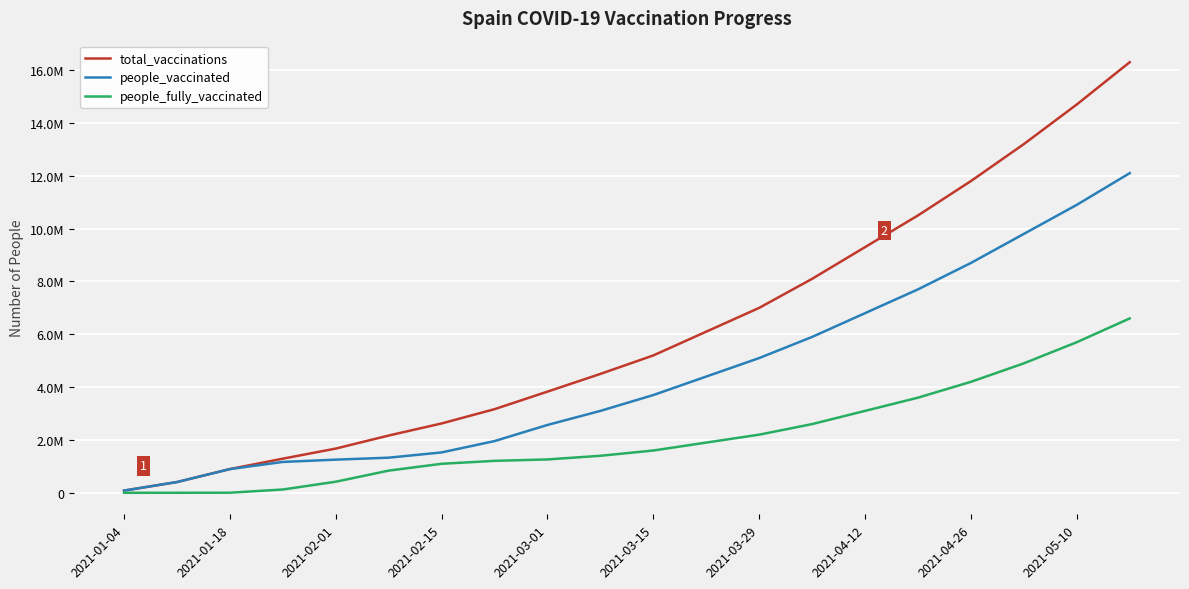

What is the greatest value displayed?

16300000